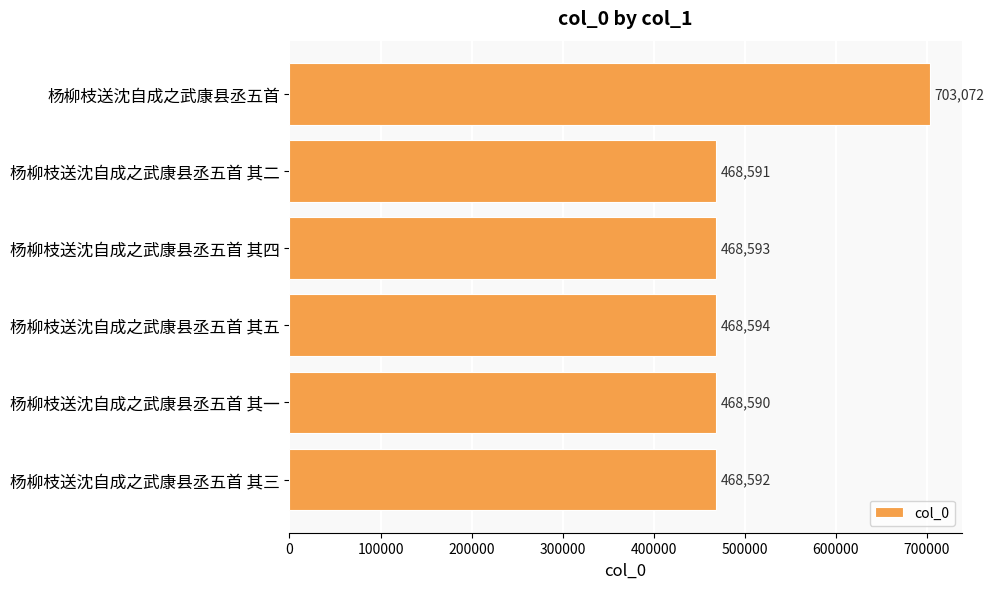

Does the chart contain any negative values?

No